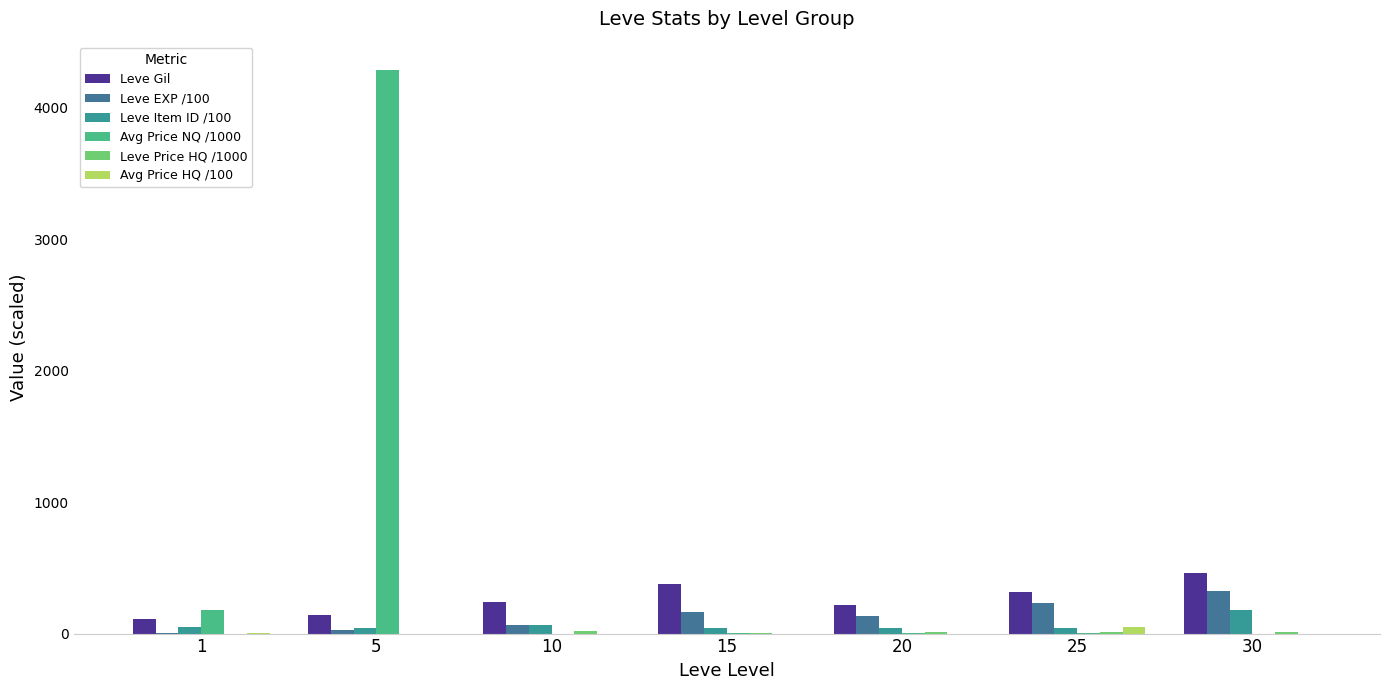

What is the total value across all series at 10?

395